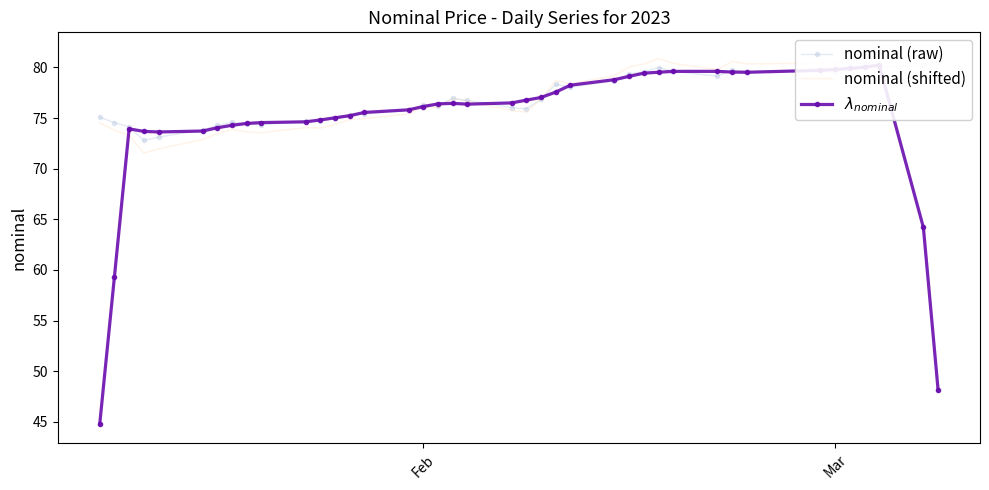

How many data points in nominal (shifted) are less than 76?

19